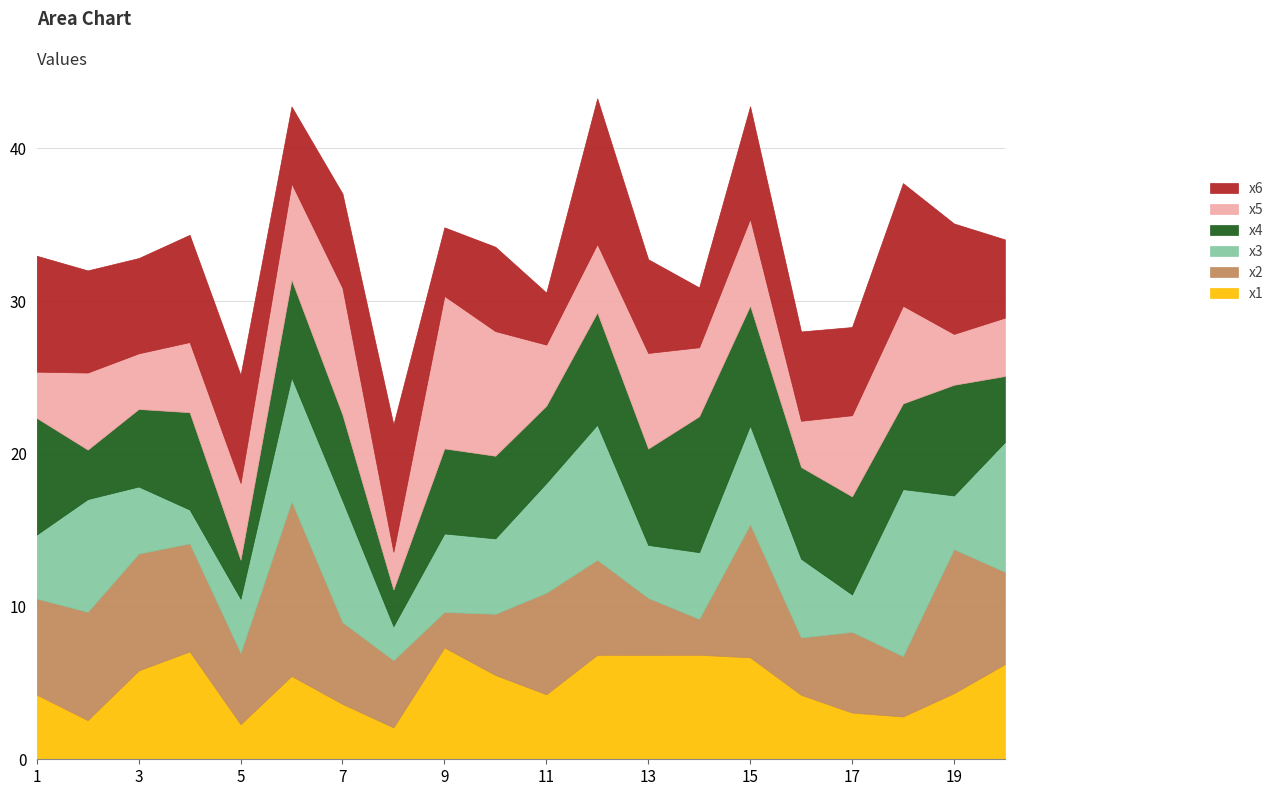

What is the total value across all series at 2?

32.0